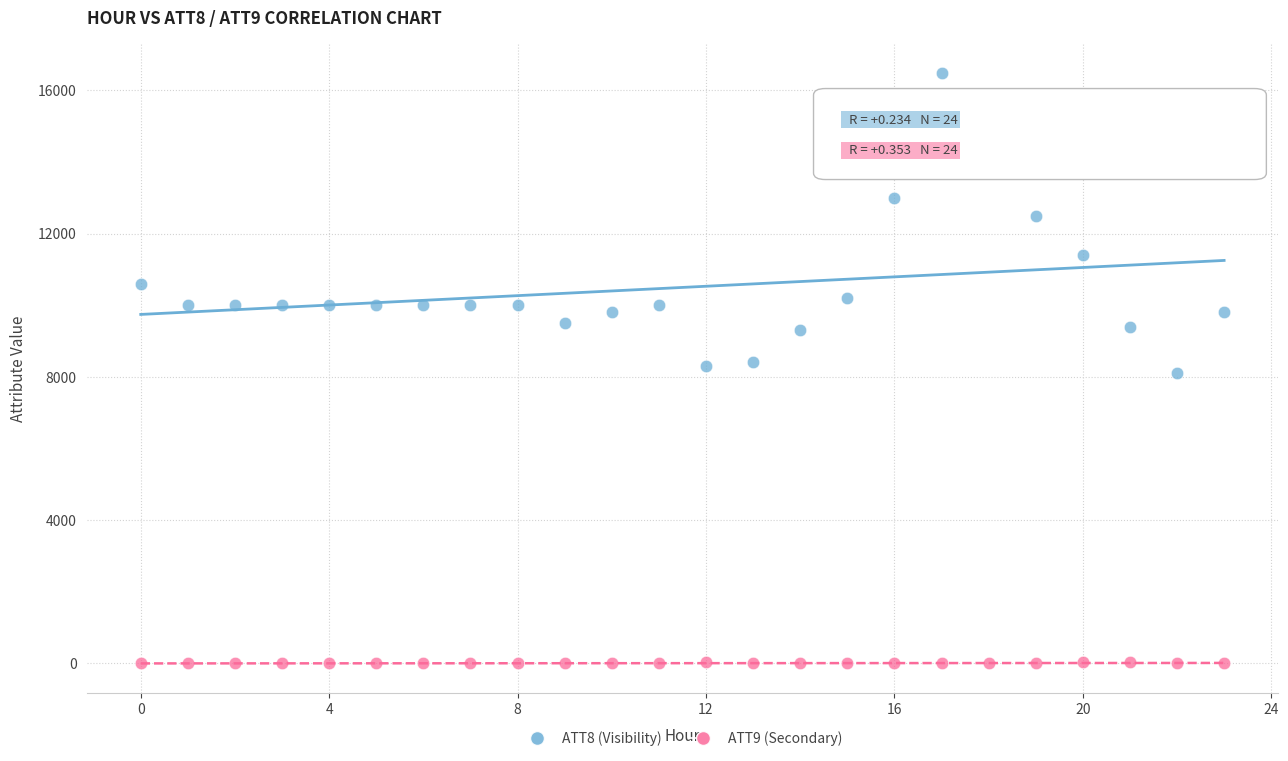

Across all data points, what is the range of Y values (max minus min)?

16510.0